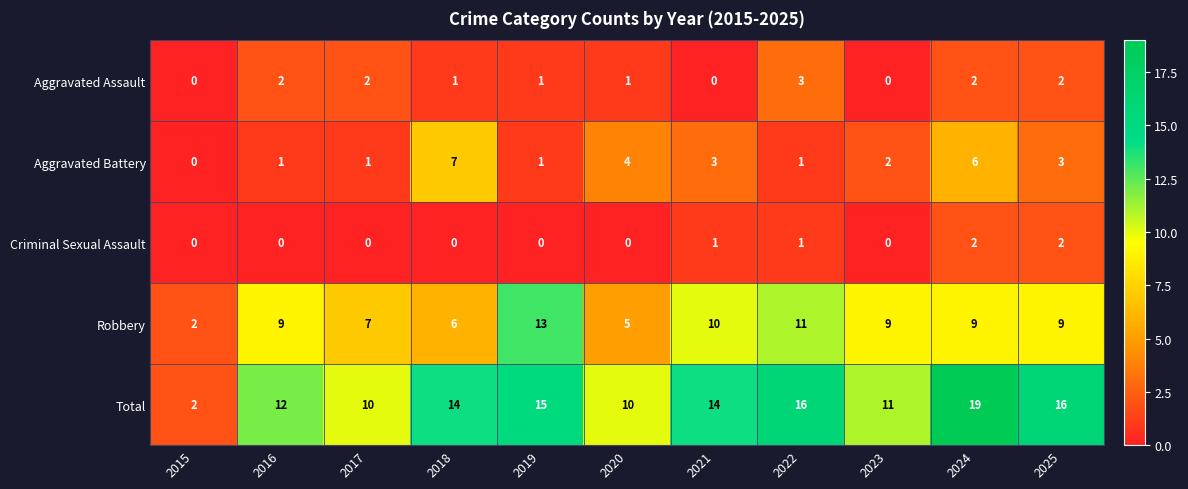

List the series in order of their peak value, lowest first.

Criminal Sexual Assault, Aggravated Assault, Aggravated Battery, Robbery, Total